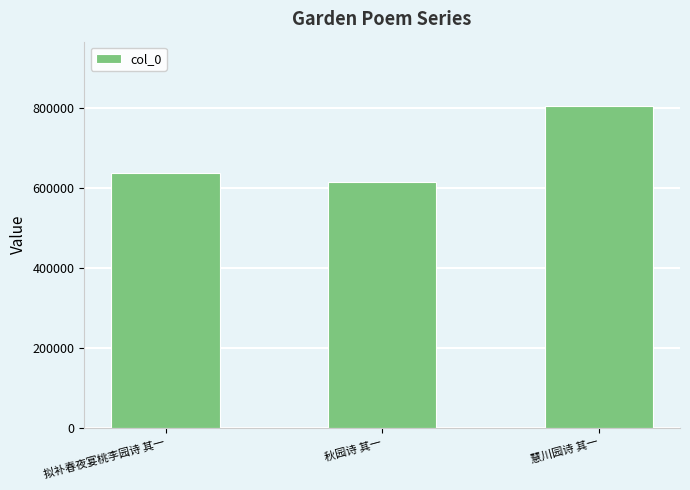

The value at 拟补春夜宴桃李园诗 其一 is 636488. True or false?

True